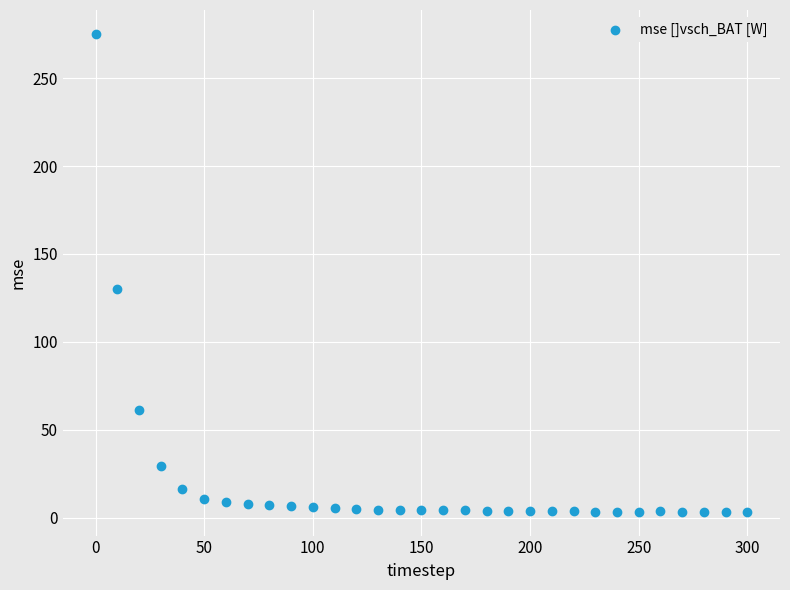

What Y value in the scatter plot is closest to 139?

130.2